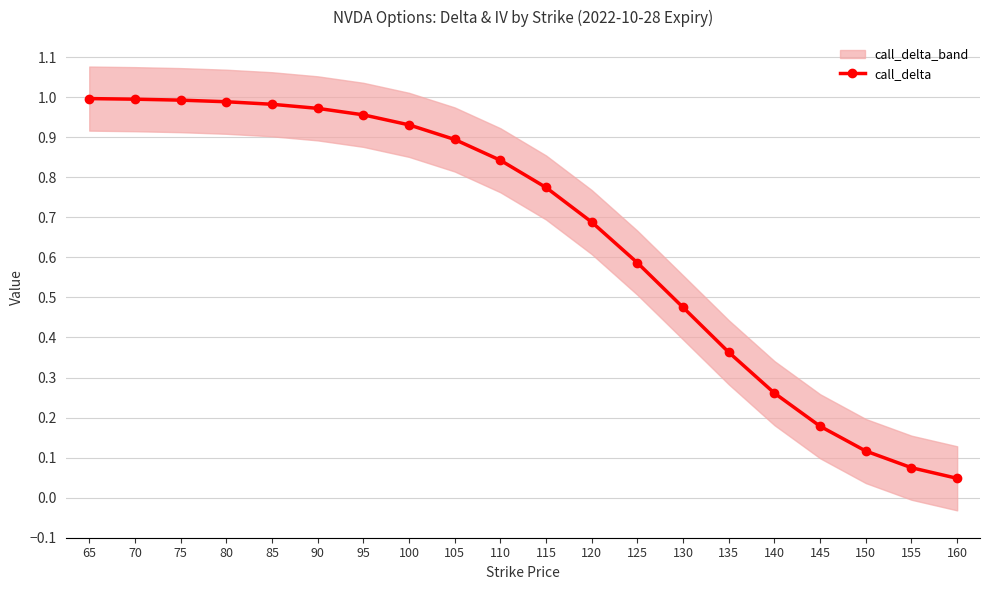

The value at 100 is 0.4. True or false?

False